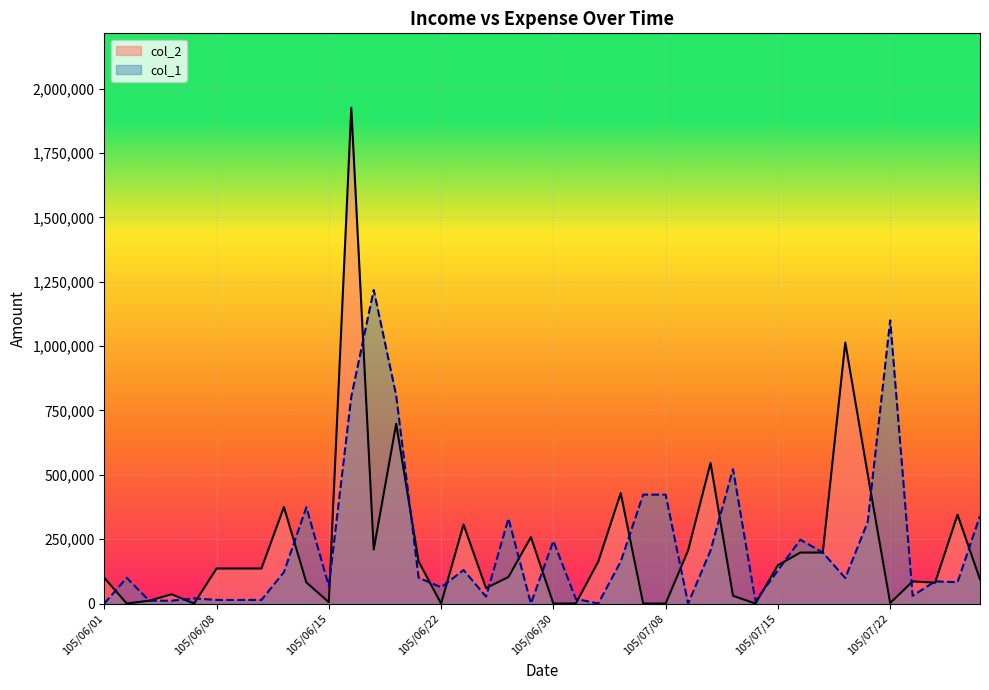

Rank the series by their maximum value, from highest to lowest.

col_2, col_1